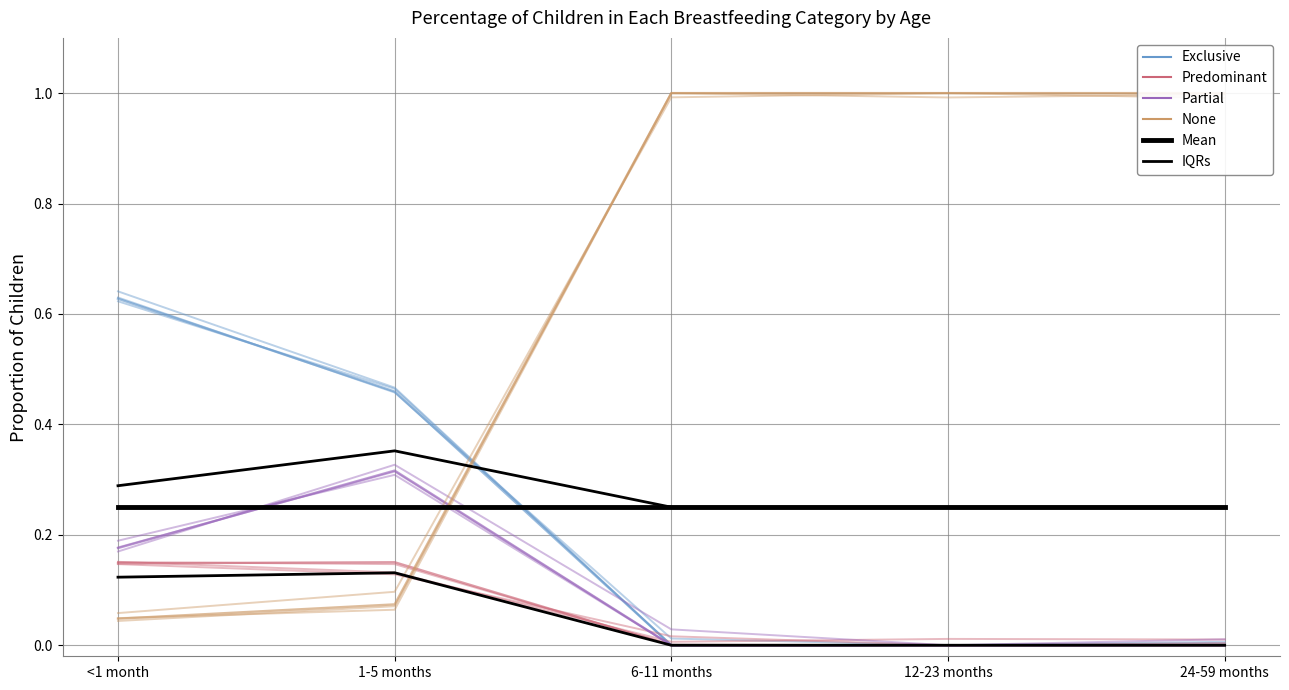

Rank the series by their maximum value, from lowest to highest.

IQRs, Predominant, Mean, Partial, Exclusive, None